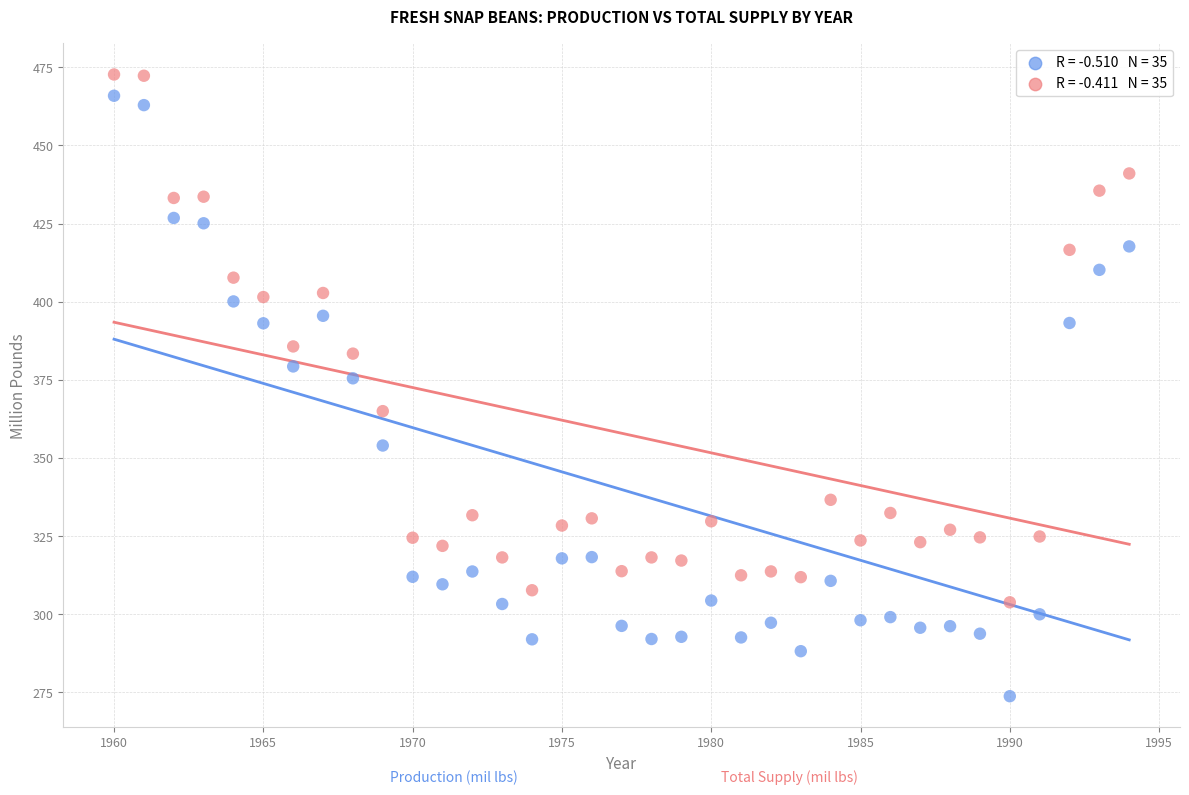

Across all series, what Y value is closest to 373?

375.5